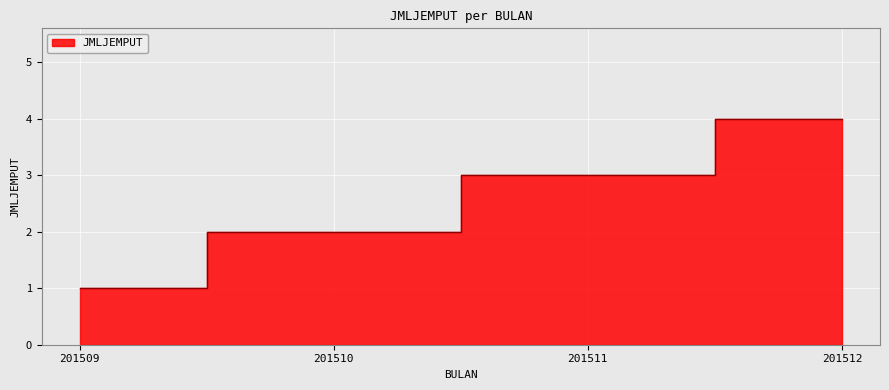

How many values are between 2 and 4?

3